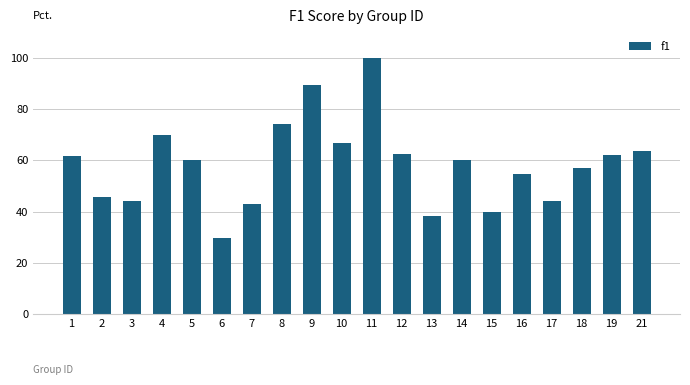

Count the number of categories in the chart.

20